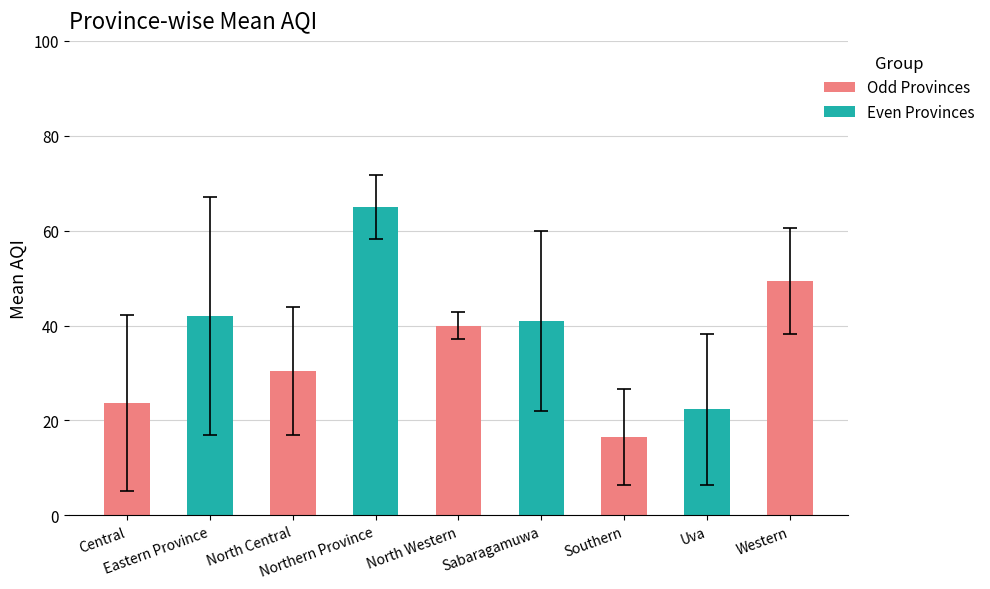

Does the chart contain stacked bars?

No